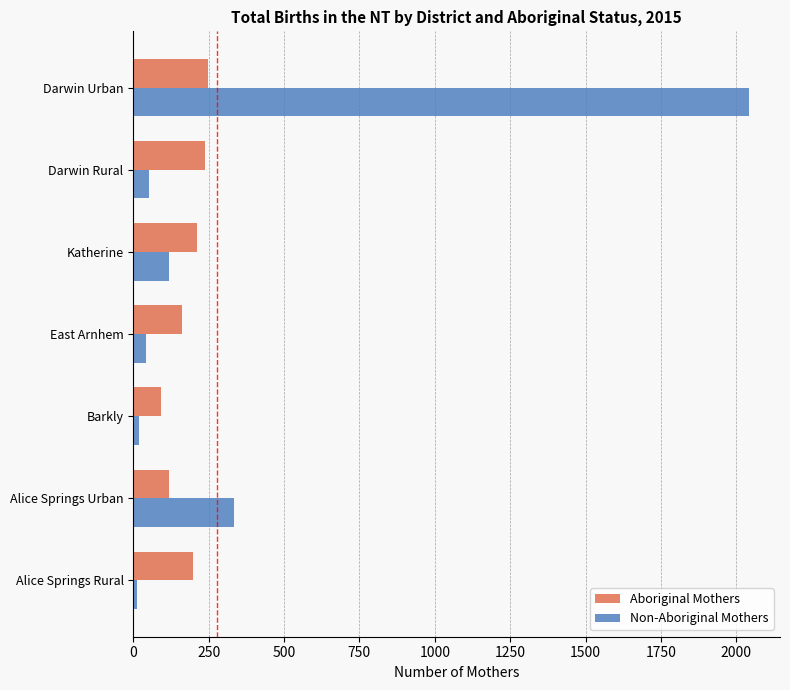

What is the sum of all Aboriginal Mothers values?

1266